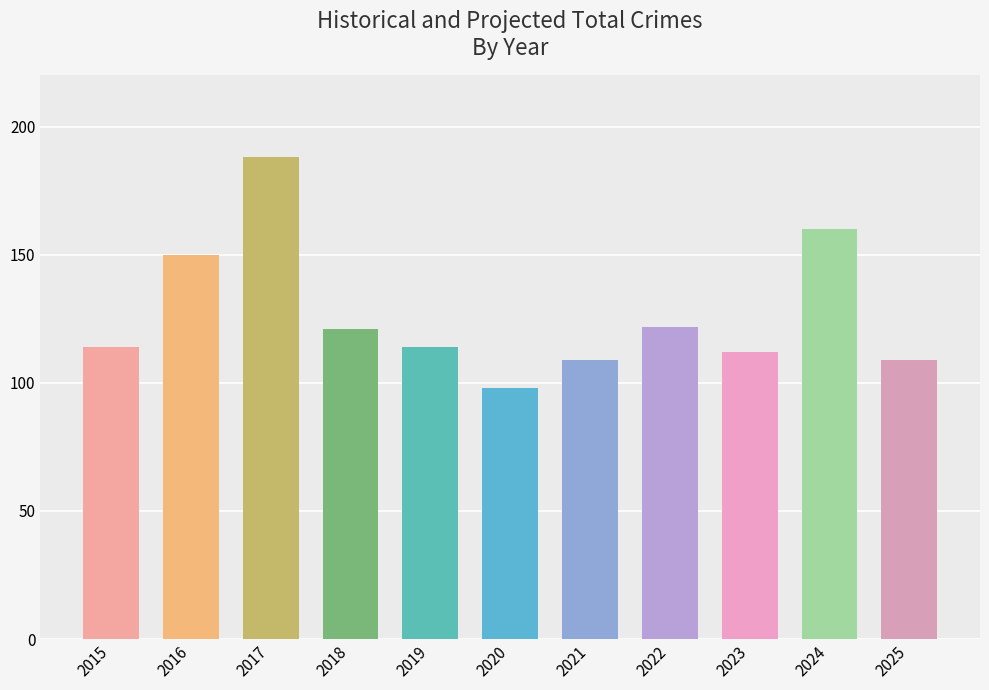

Reading left to right, transcribe all the data shown in this chart.

2015=114	2016=150	2017=188	2018=121	2019=114	2020=98	2021=109	2022=122	2023=112	2024=160	2025=109